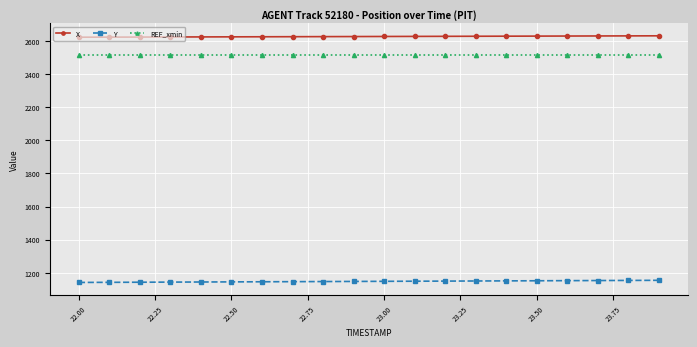

True or false: Y and X intersect in this chart.

False